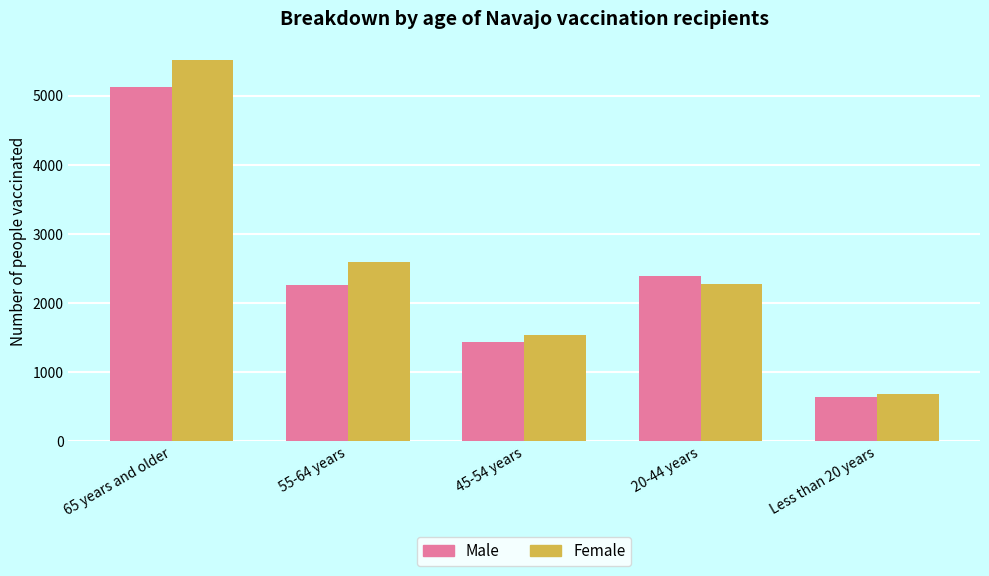

Which series has the largest range (max minus min)?

Female